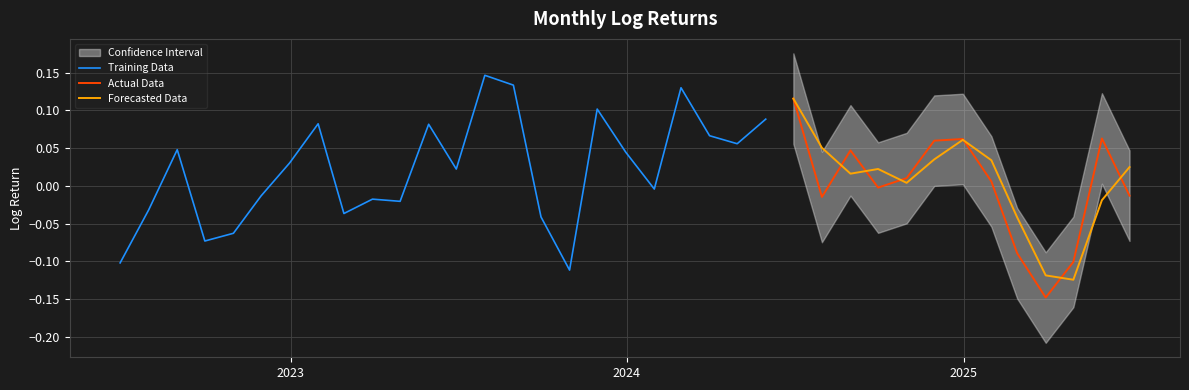

True or false: there are more than 1 points higher than both neighbors.

True